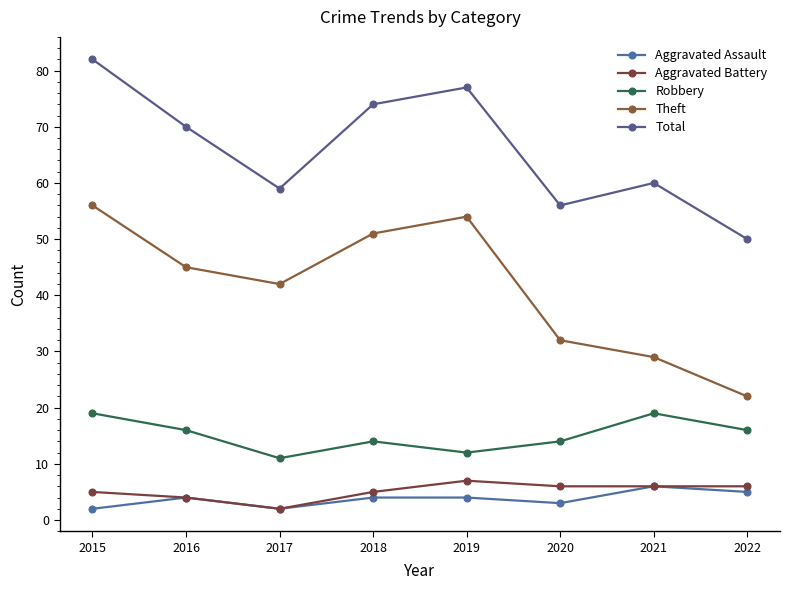

Is the value of Aggravated Assault at 2015 greater than the value of Total at 2016?

No